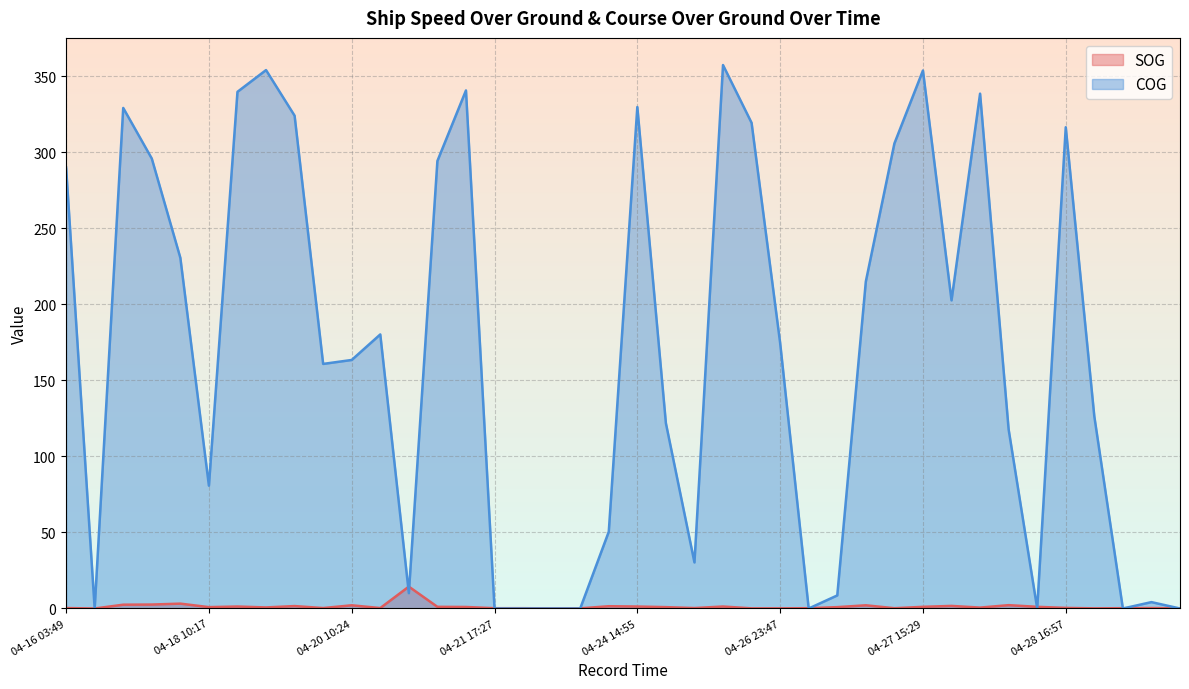

How many times do COG and SOG cross each other?

11